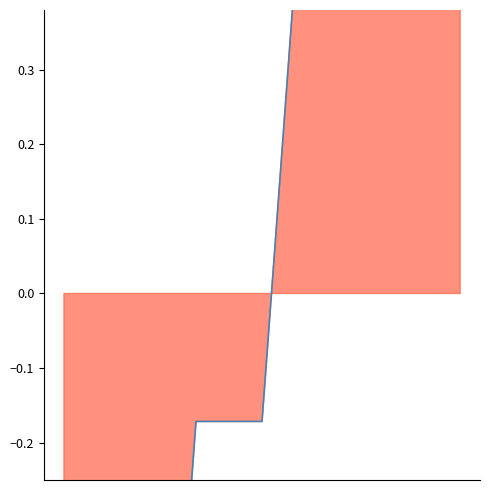

How many lines are shown in the chart?

1